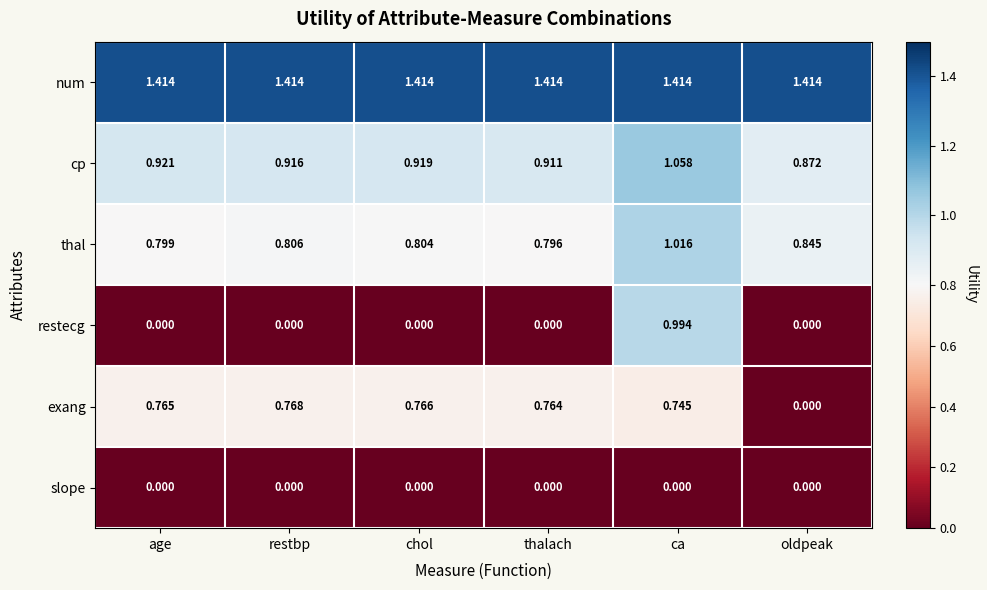

Which series has the largest range (max minus min)?

restecg